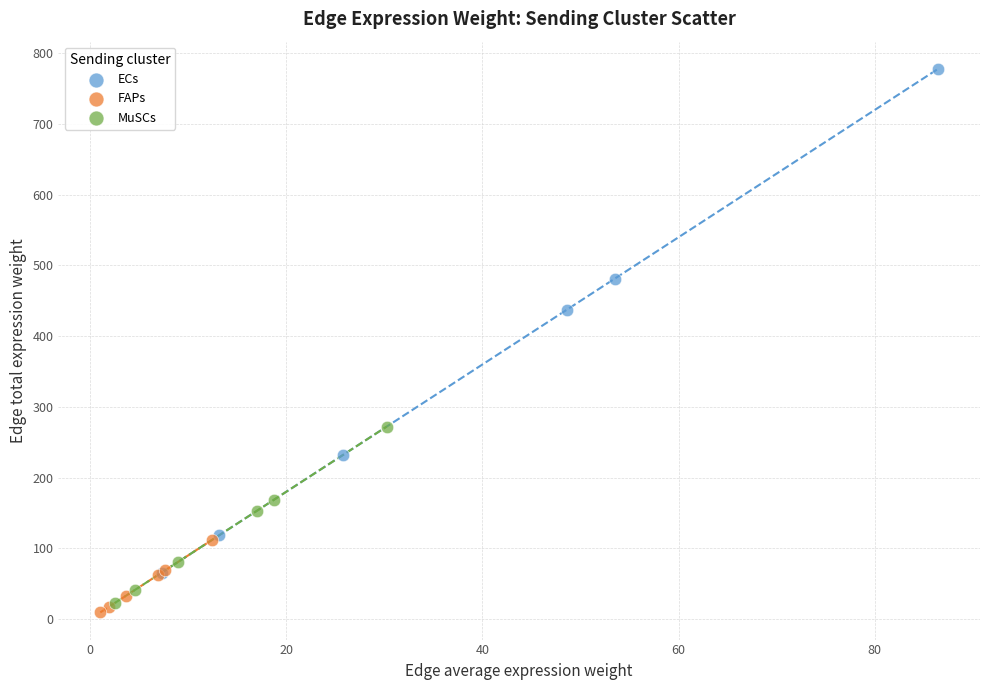

Which series contains the lowest Y value?

FAPs